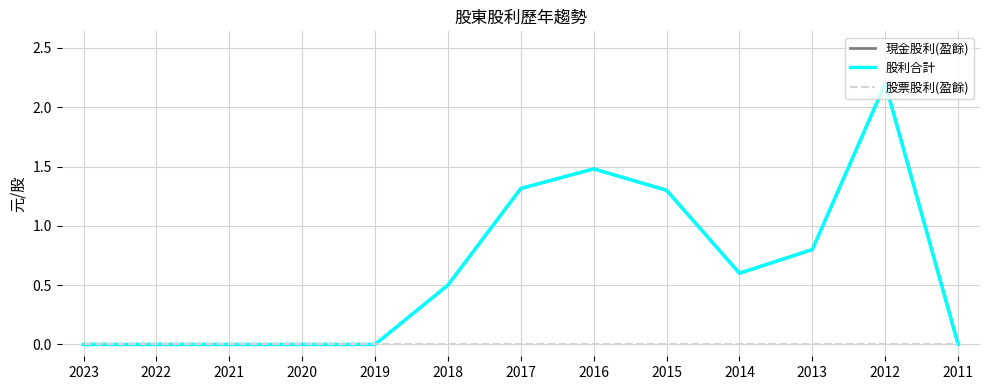

Is it true that 股票股利(盈餘) equals 0.0 at 2023?

True